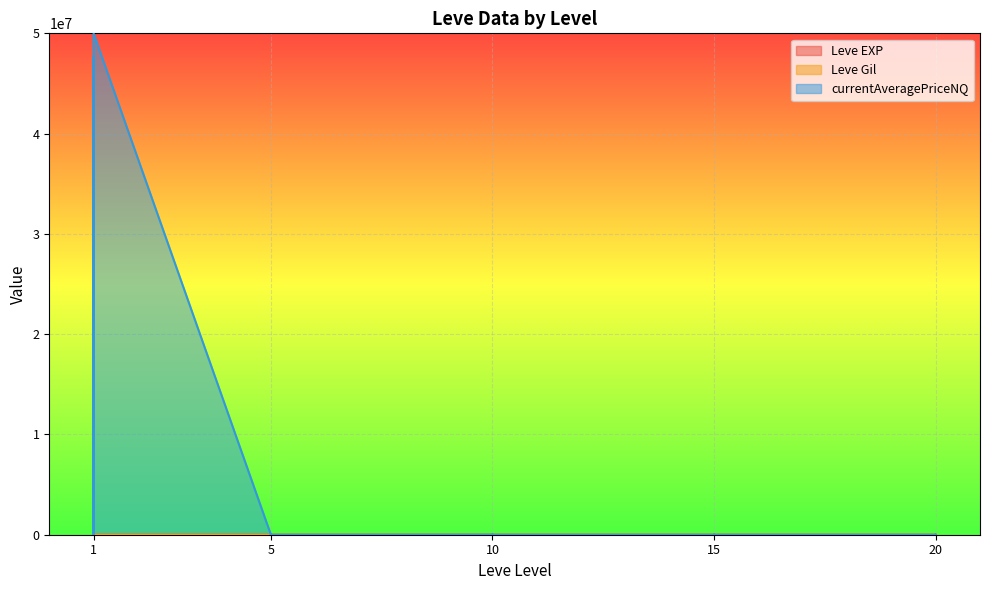

True or false: Leve Gil has a value of 62 at 15.

False